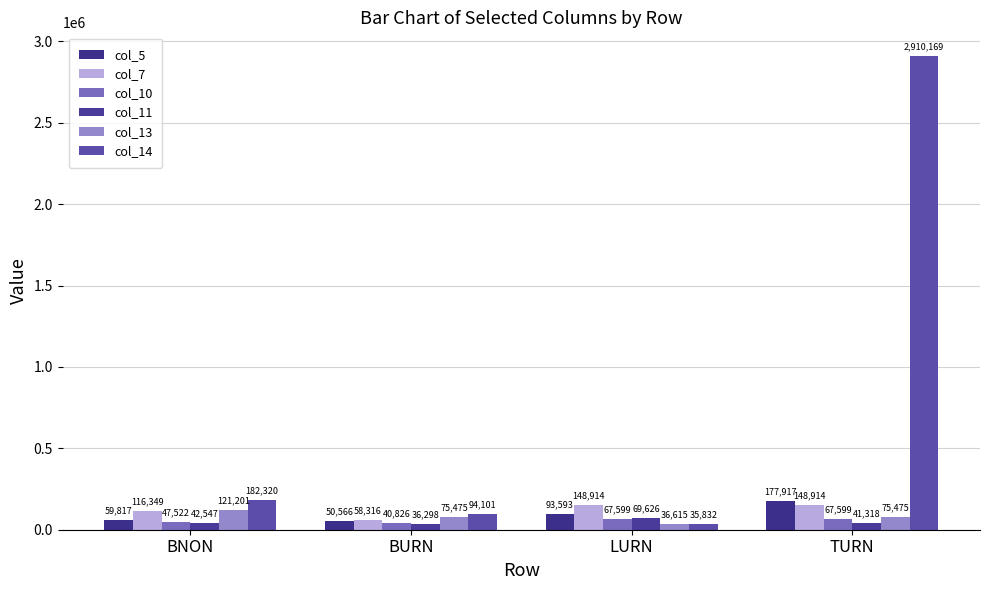

How many values in the col_7 series are below 148914?

2